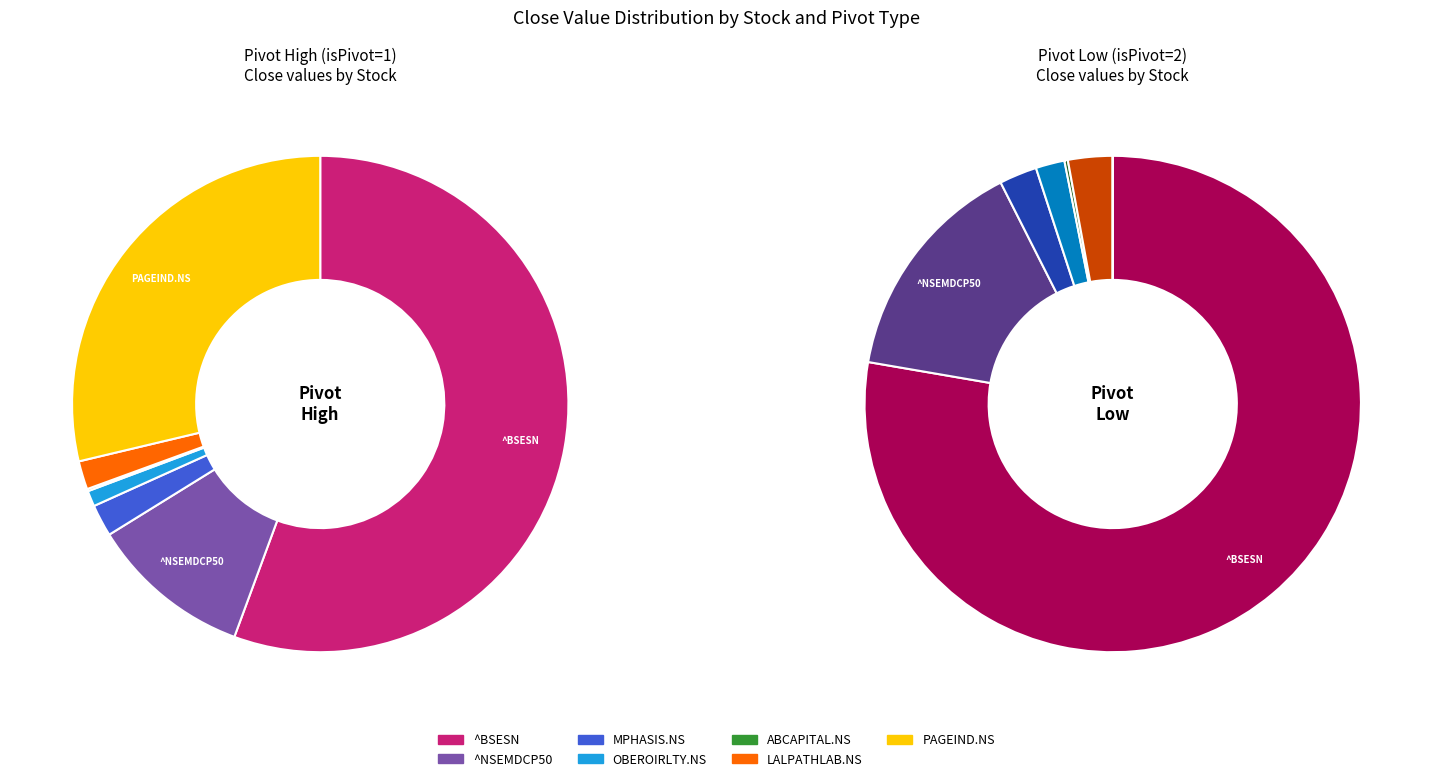

To the nearest percent, what is the combined percentage of LALPATHLAB.NS and MPHASIS.NS?

4%